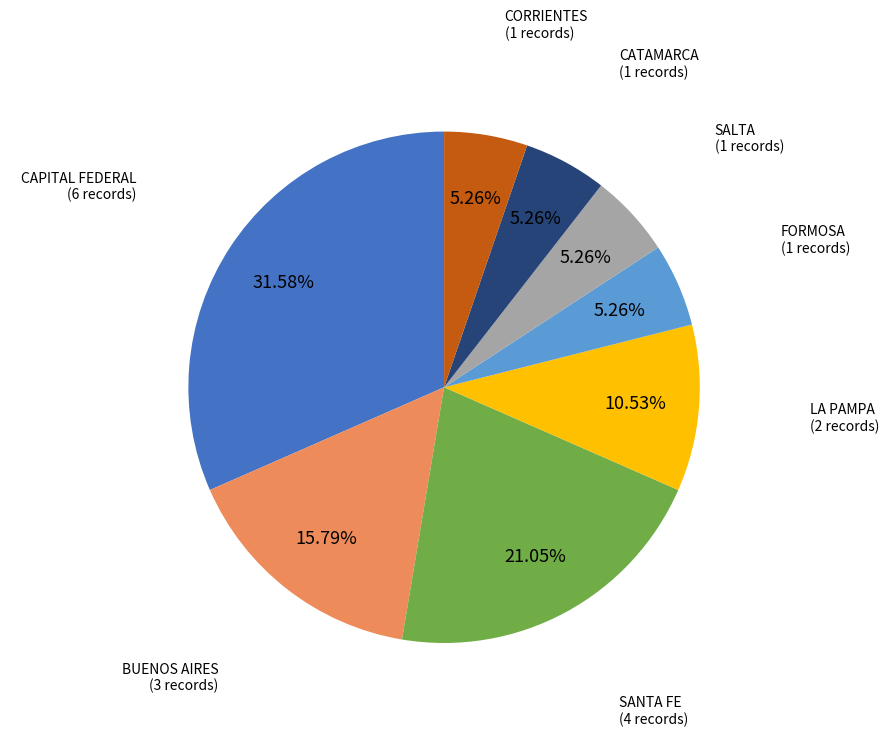

Is there a majority slice in this chart?

No